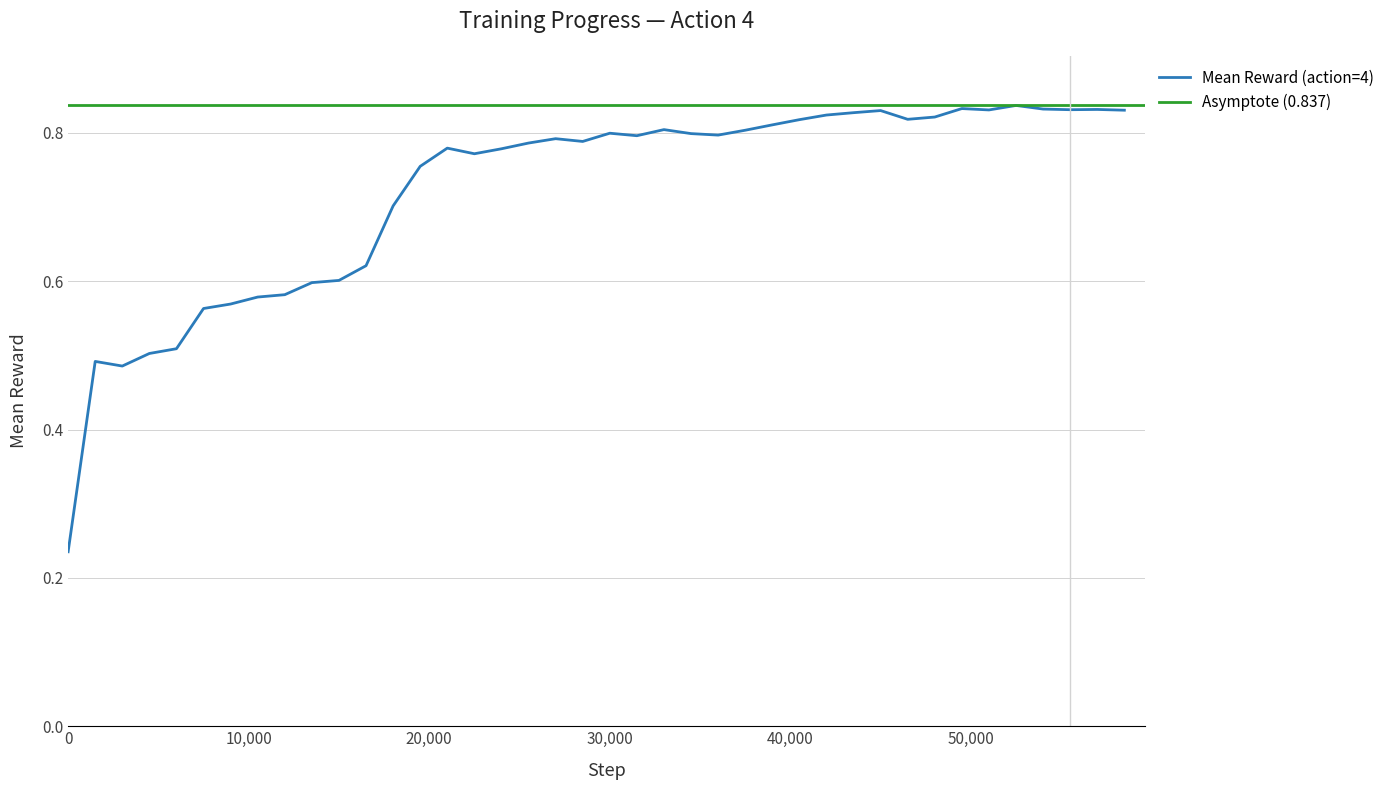

True or false: the data shows 0.8 at 40500.

True